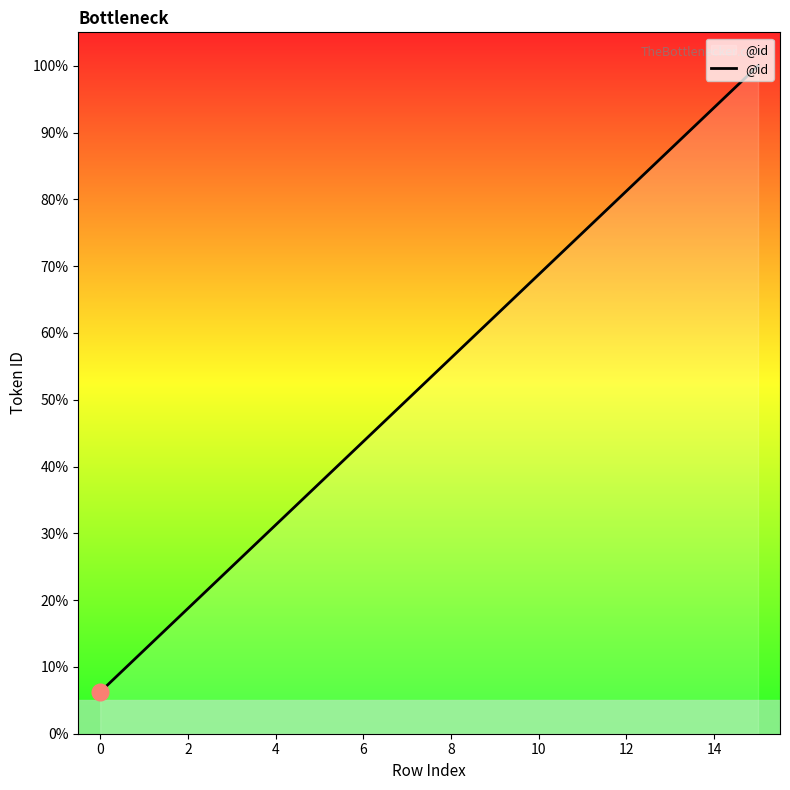

How many lines are shown in the chart?

1